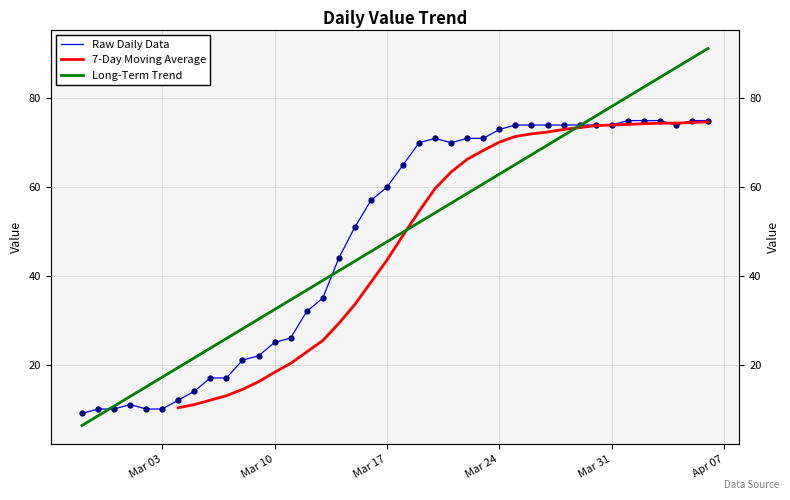

Is it true that the value at 2020-03-23 is 71?

True